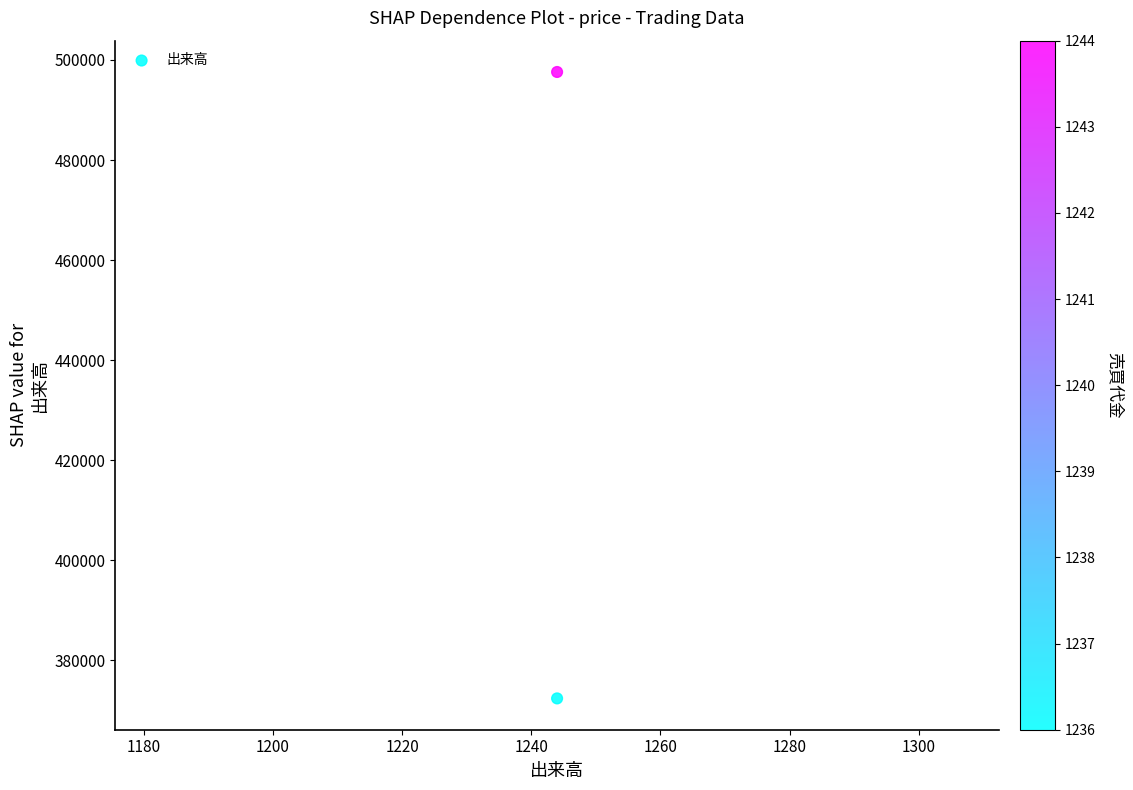

What is the average Y value?

435000